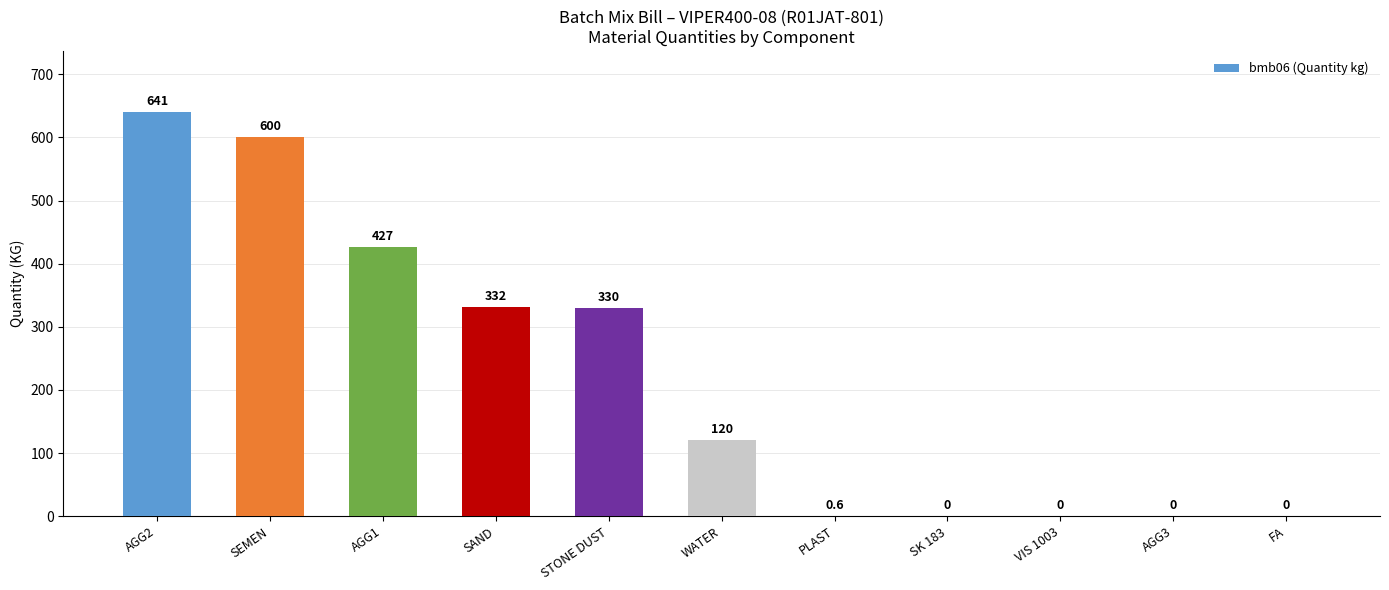

What is the change in value from SEMEN to WATER?

-480.0